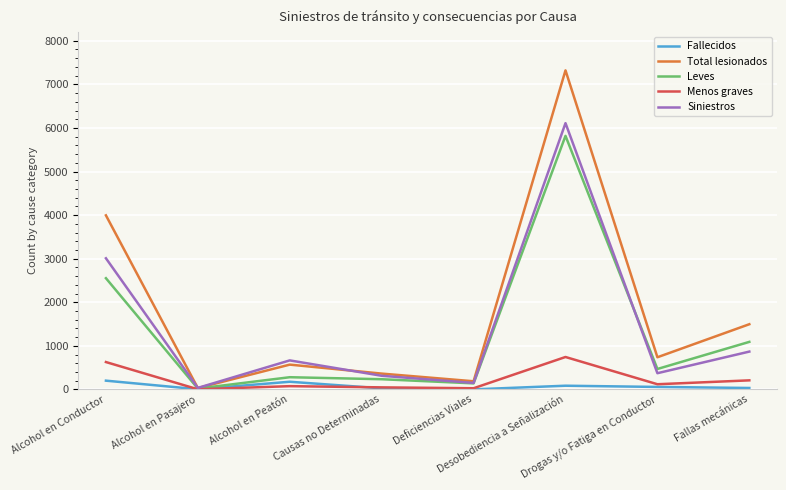

In Leves, how many points are lower than both neighbors (excluding endpoints)?

3